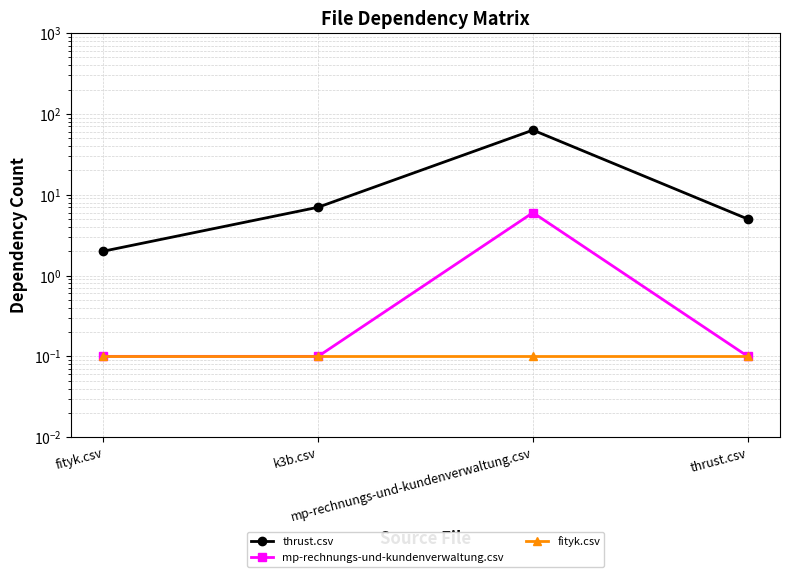

What is the smallest value displayed?

0.1